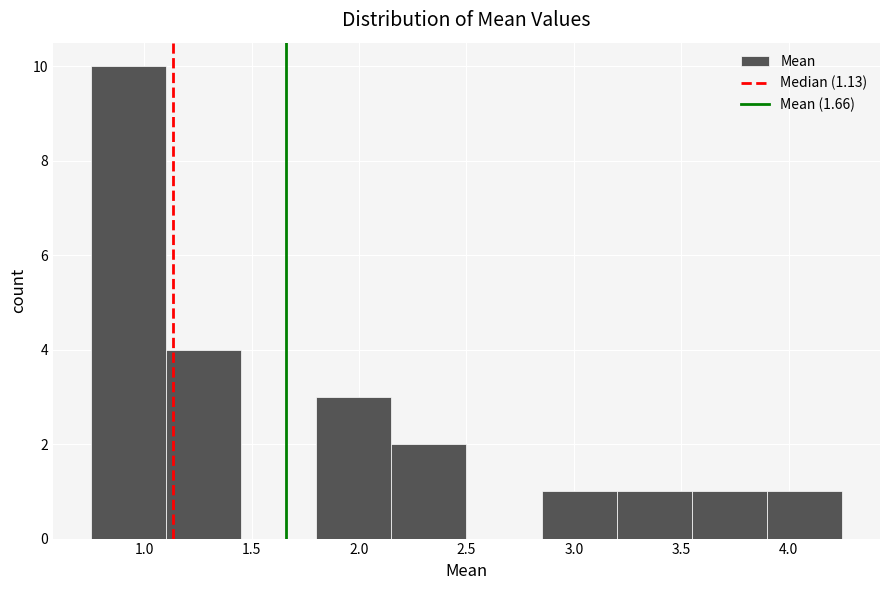

What is the height of the bar covering 3.90 to 4.25 on the x-axis? Neither the bar edges nor the heights are printed on the chart, so give them approximately, as read against the axes.

1